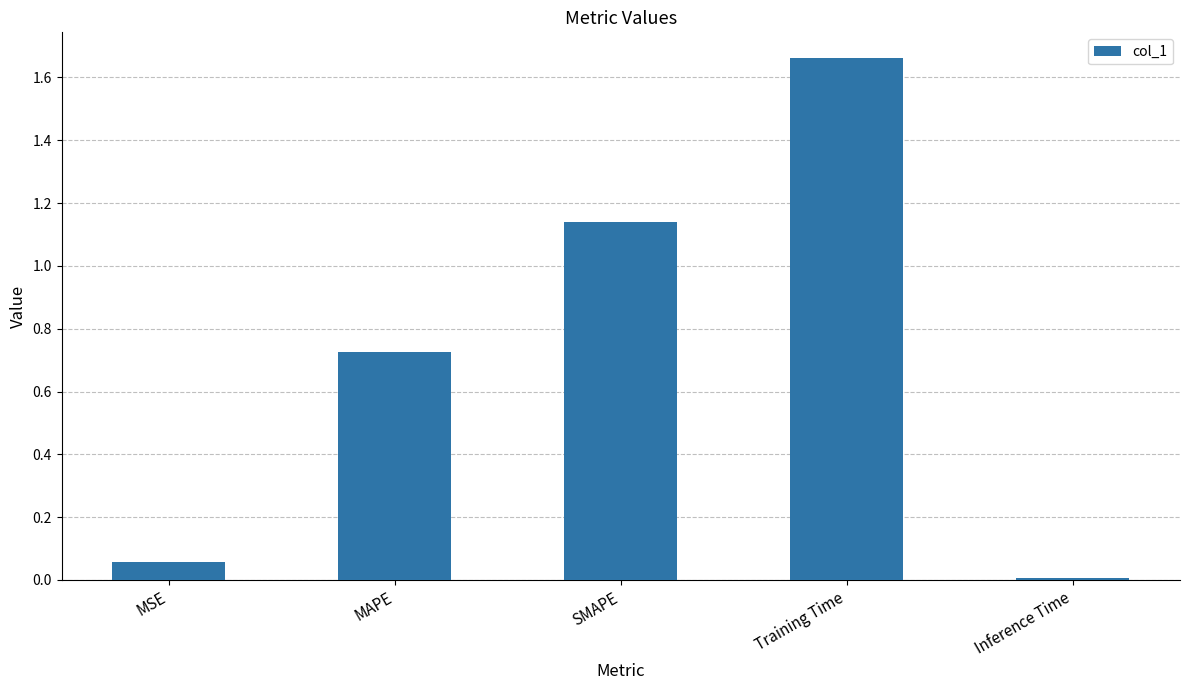

List the labels in order of value, smallest first.

Inference Time, MSE, MAPE, SMAPE, Training Time